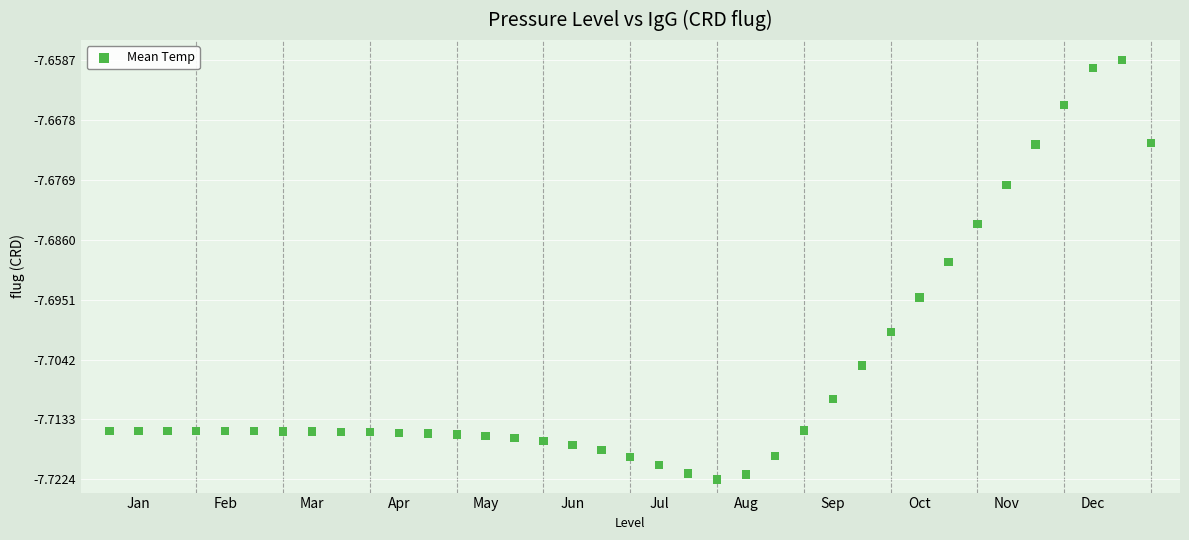

What is the range of X values (max minus min)?

36.0